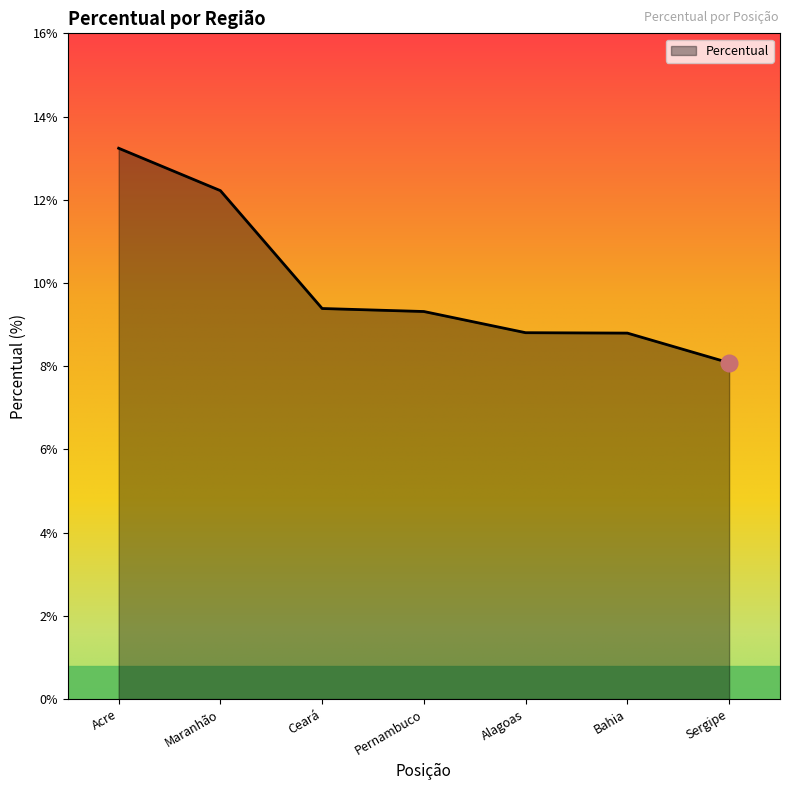

Which label corresponds to the smallest value in the chart?

Sergipe